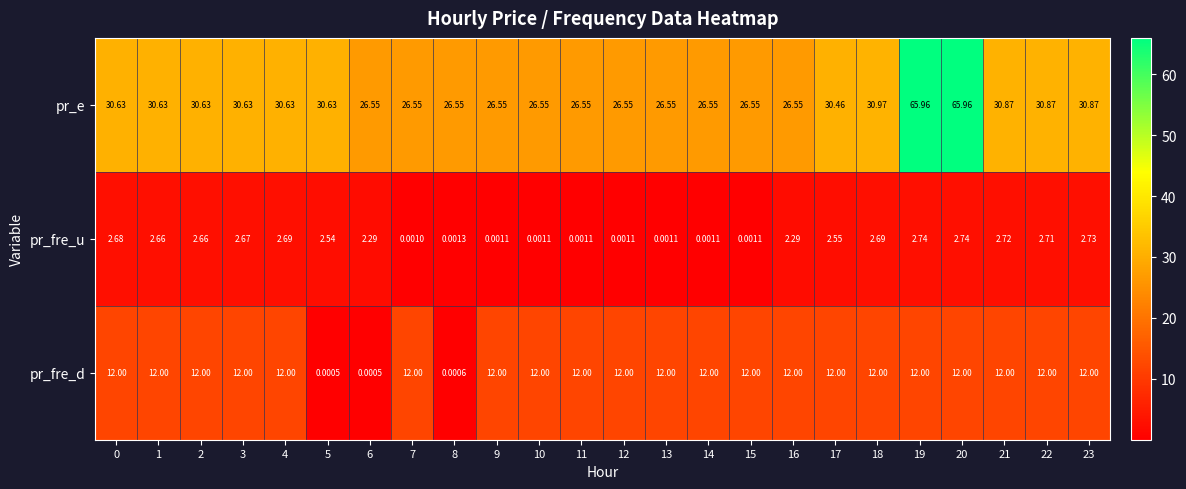

Which series has the largest total across all categories?

pr_e